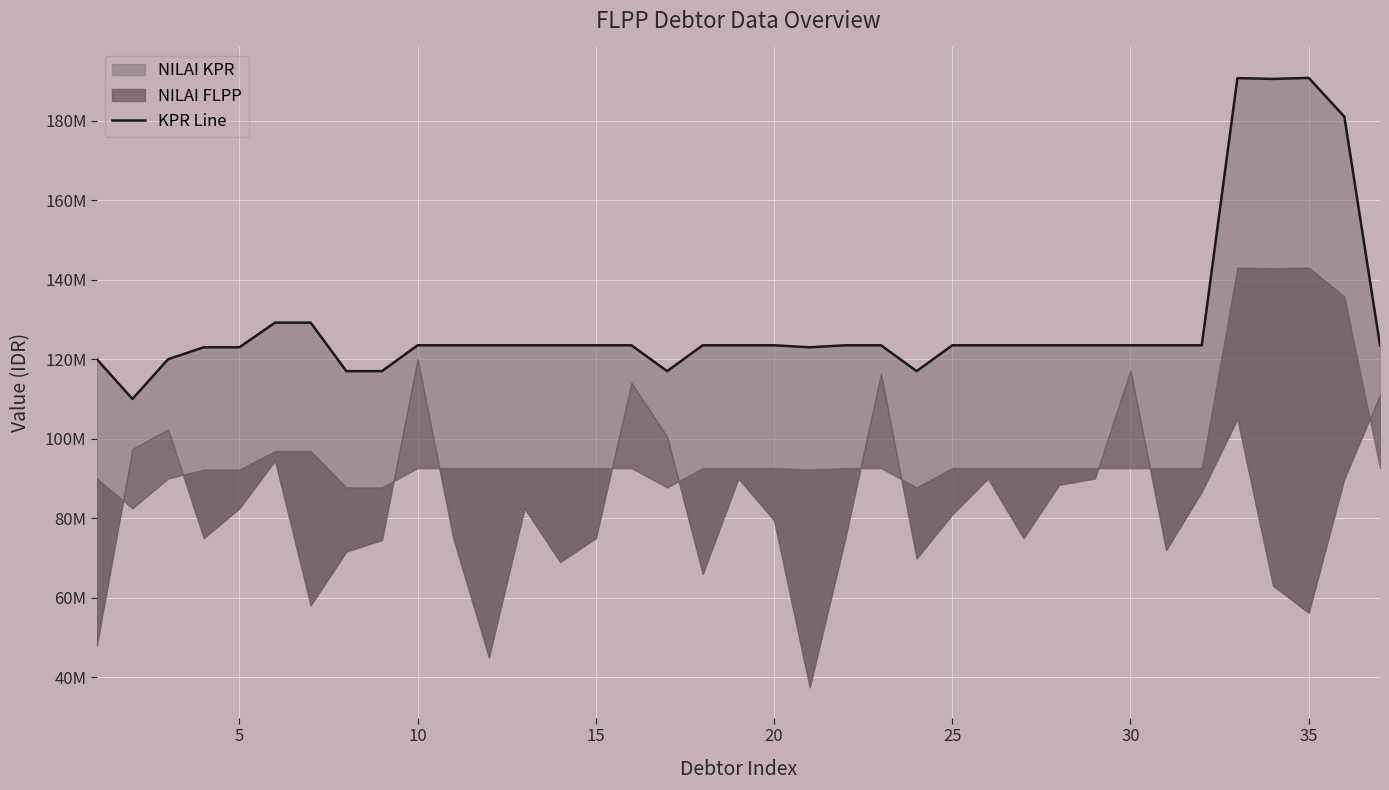

Does the chart display data point markers on the line(s)?

No